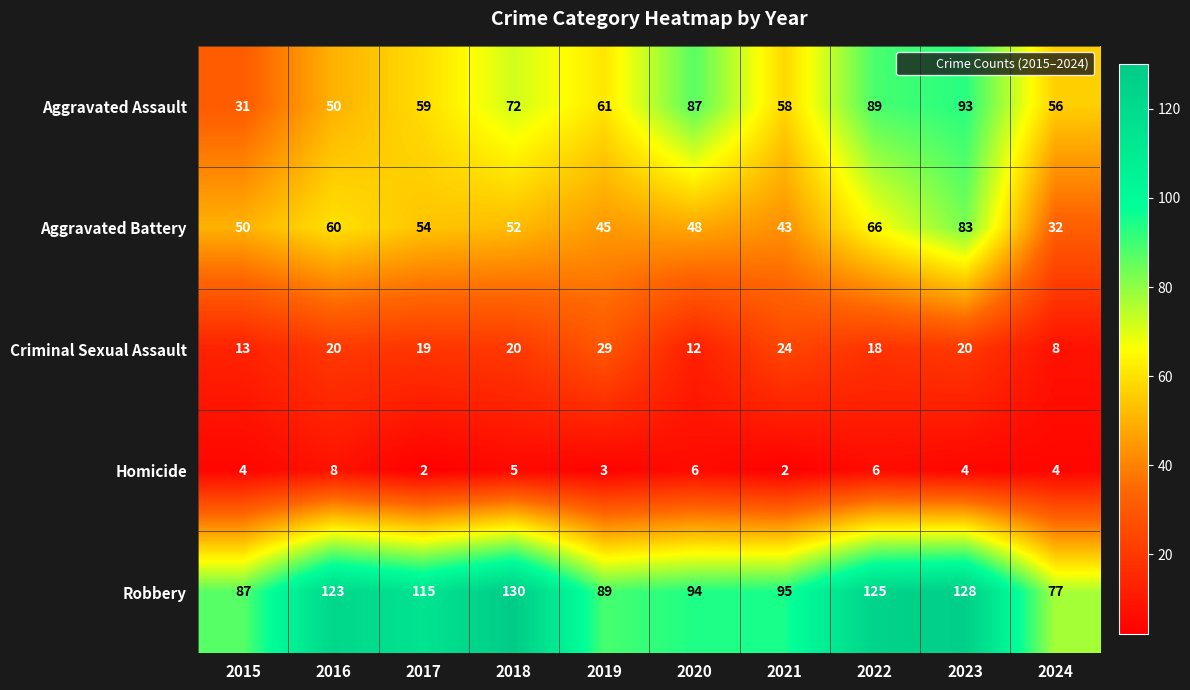

What is the average value of the Criminal Sexual Assault series?

18